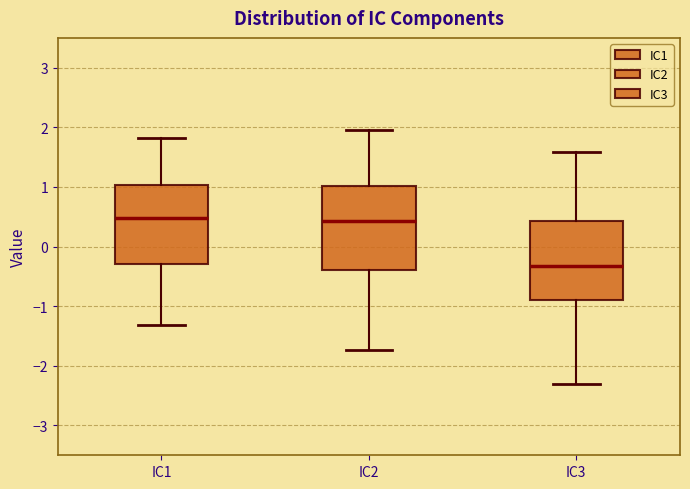

Reading left to right, transcribe this box plot: for each box, give where its median line is, the range the box spans, and where its two whiskers end, as read against the y-axis. The values are not printed on the chart, so give them approximately, as read against the axis.

IC1: median 0.5, box -0.3 to 1.0, whiskers -1.3 to 1.8
IC2: median 0.4, box -0.4 to 1.0, whiskers -1.7 to 2.0
IC3: median -0.3, box -0.9 to 0.4, whiskers -2.3 to 1.6